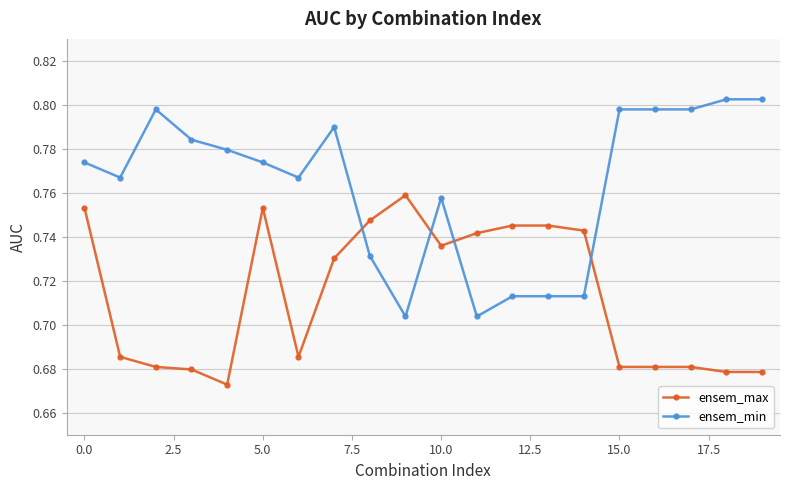

Rank the series by their average value, from lowest to highest.

ensem_max, ensem_min